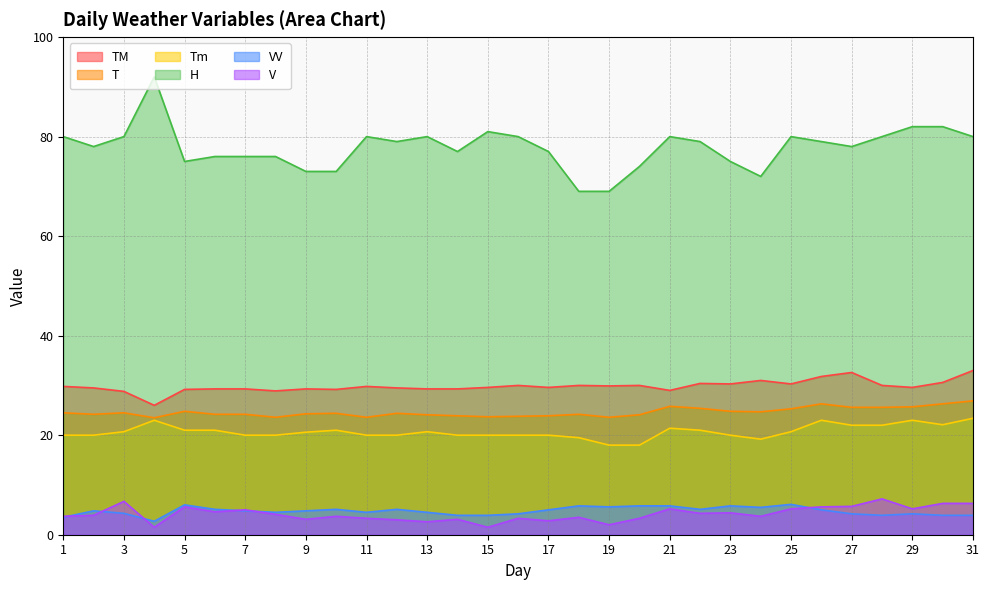

At which category is the sum across all series the highest?

31